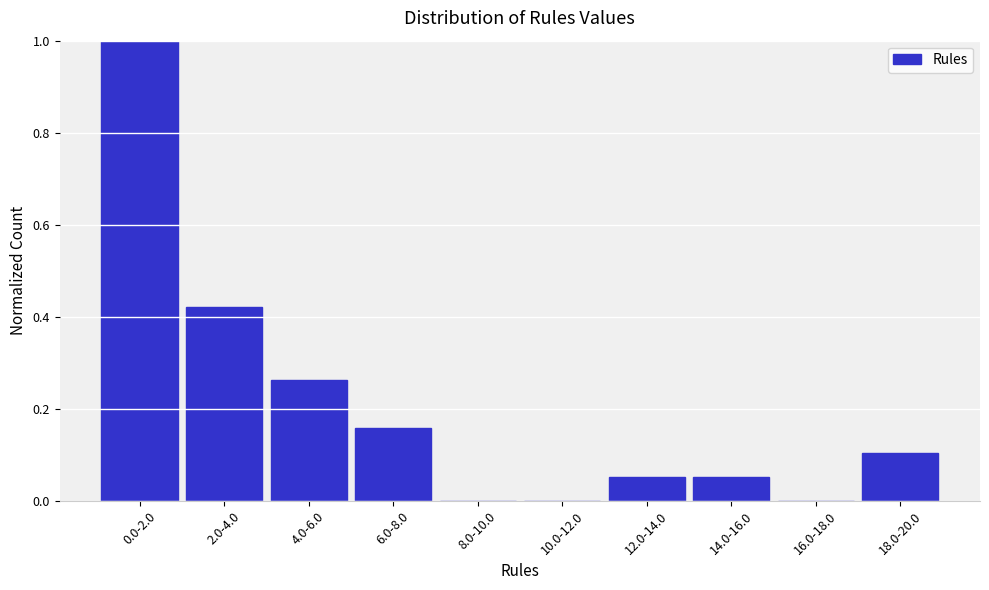

What is the sum of all values?

2.1